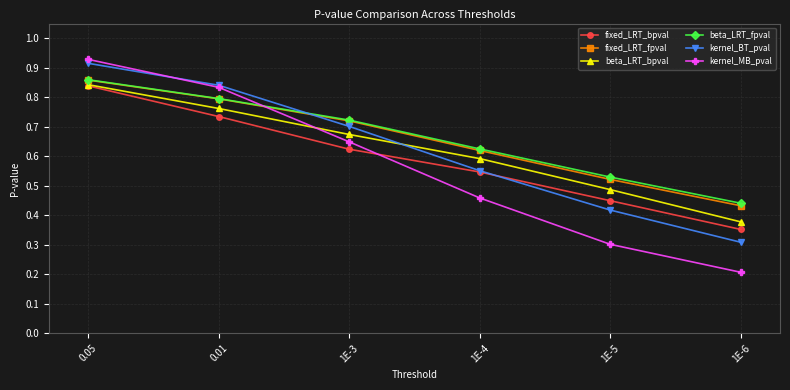

Count the fixed_LRT_bpval values in the range 0 to 1.

6